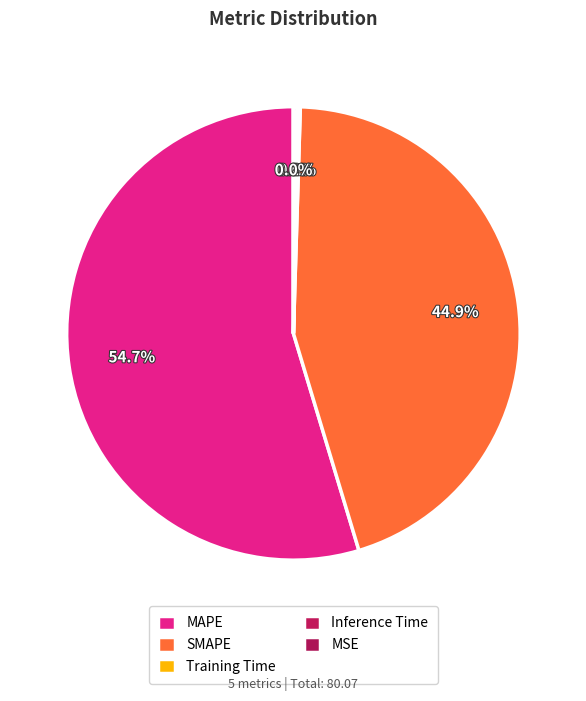

Combined, what portion of the pie is MAPE and MSE?

54.7%